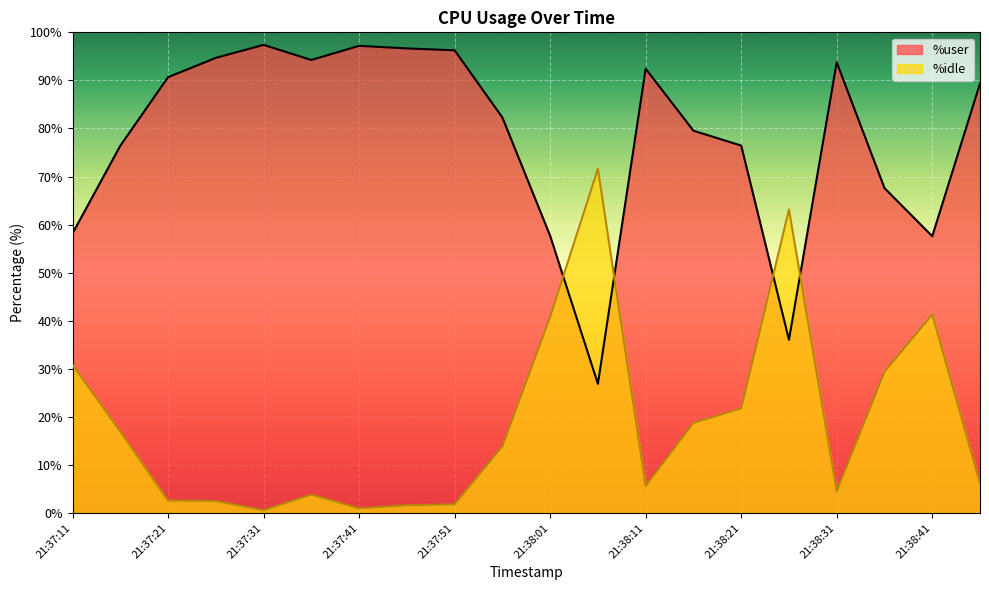

How many lines are shown in the chart?

2